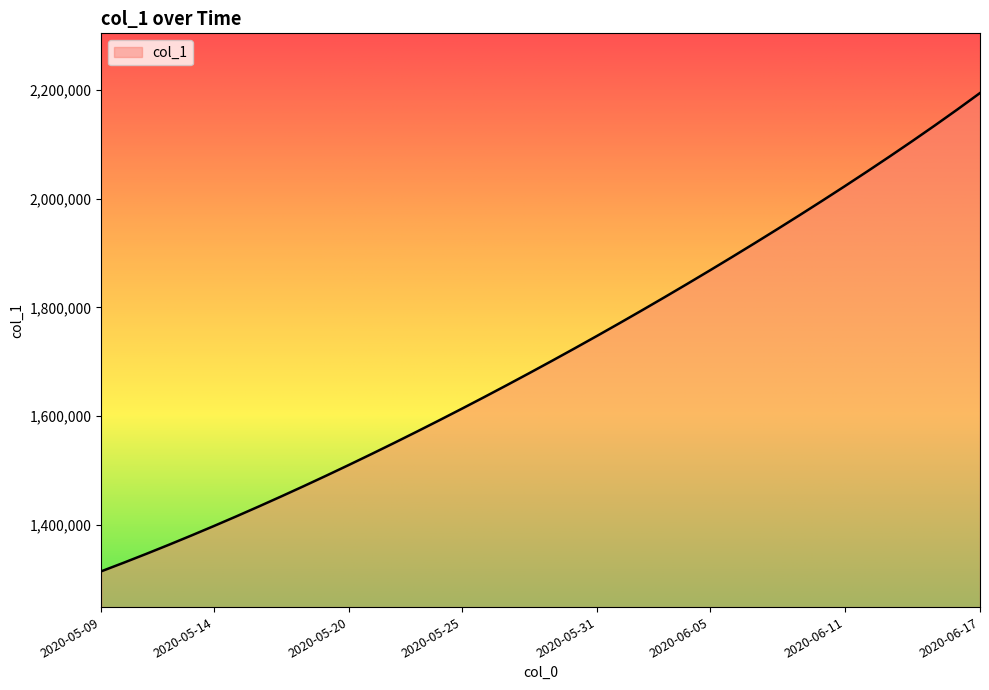

What is the maximum value shown in the chart?

2194101.5